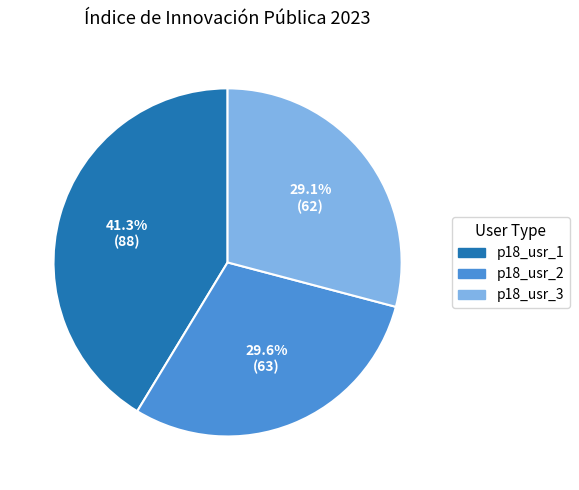

Which category has the biggest portion of the pie?

p18_usr_1